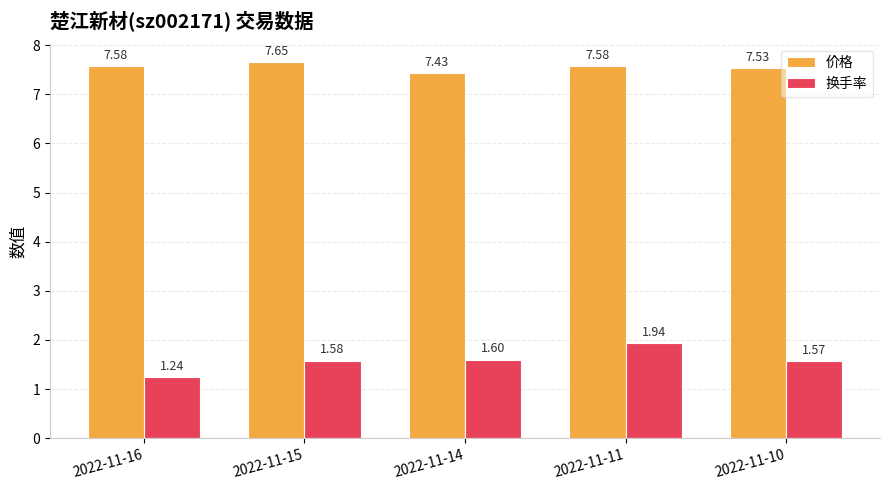

What is the approximate value of 价格 at 2022-11-10?

7.5